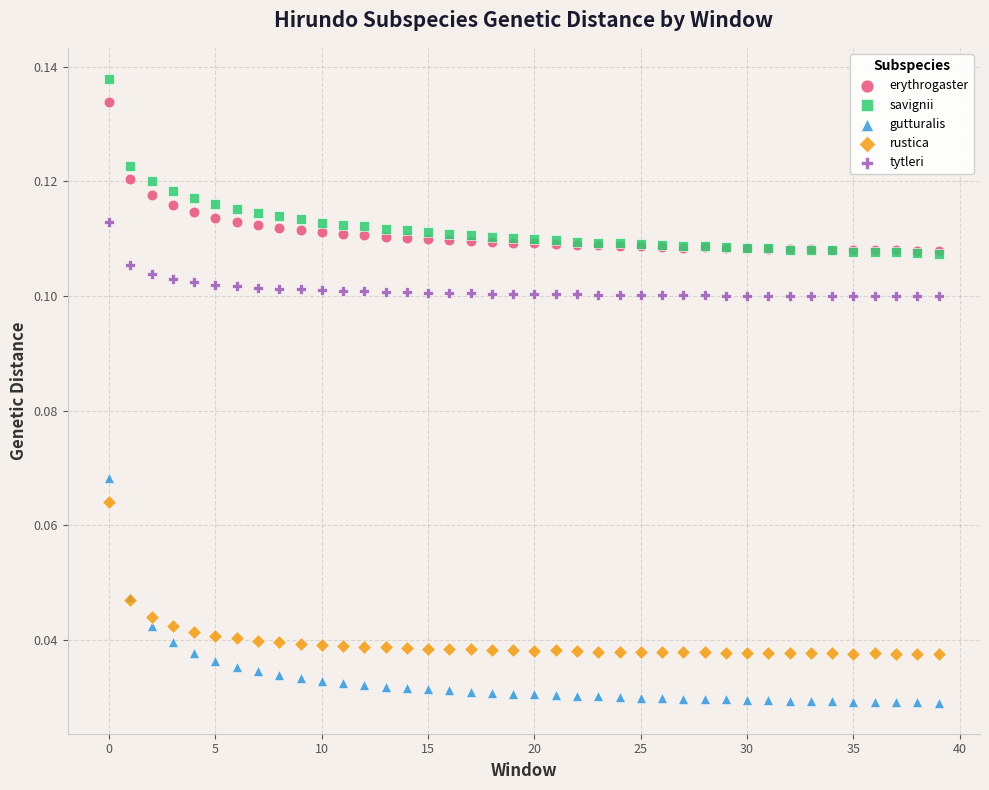

What are all the series names shown in the legend?

erythrogaster, savignii, gutturalis, rustica, tytleri